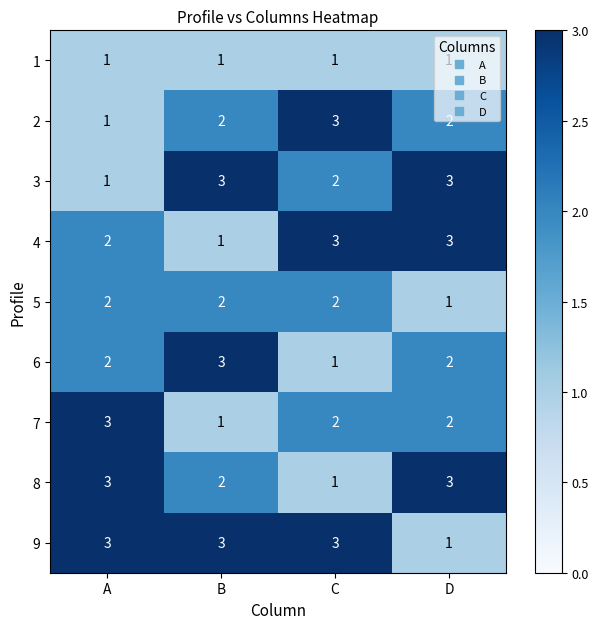

Which category has the highest value in the 2 series?

C